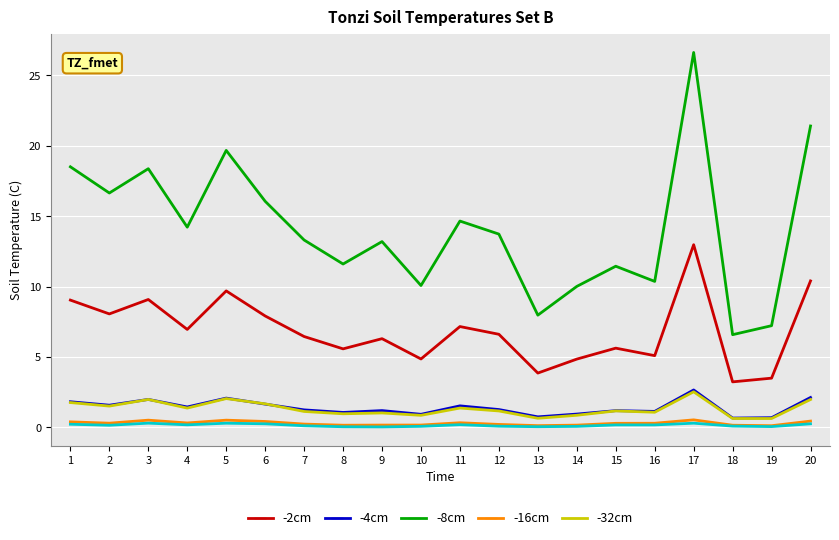

Which label corresponds to the largest value in the chart?

17